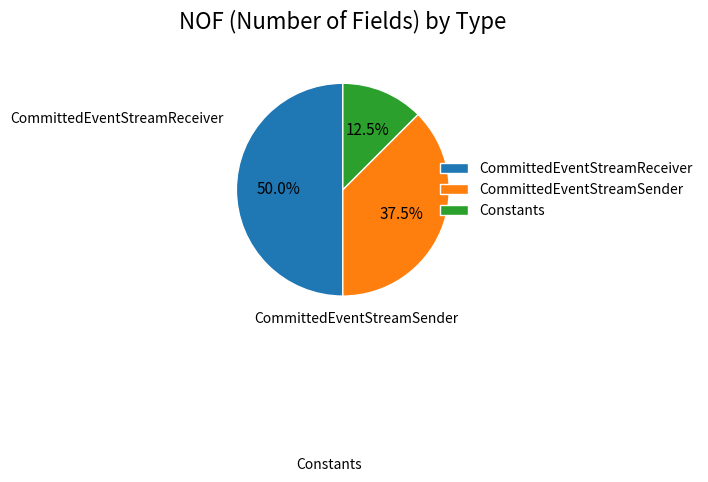

Is there any slice that represents more than half of the pie?

No